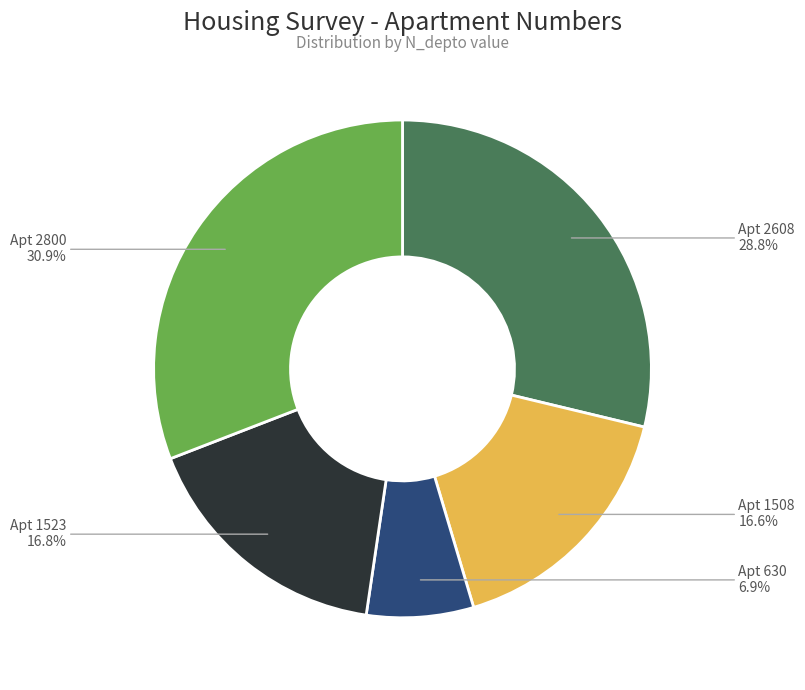

Does any single category account for the majority?

No